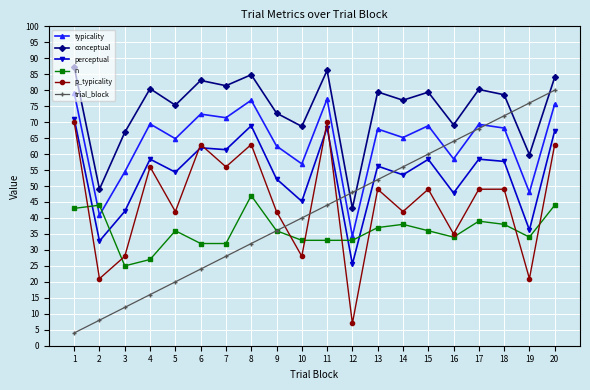

Rank the categories by trial_block value from lowest to highest.

1, 2, 3, 4, 5, 6, 7, 8, 9, 10, 11, 12, 13, 14, 15, 16, 17, 18, 19, 20